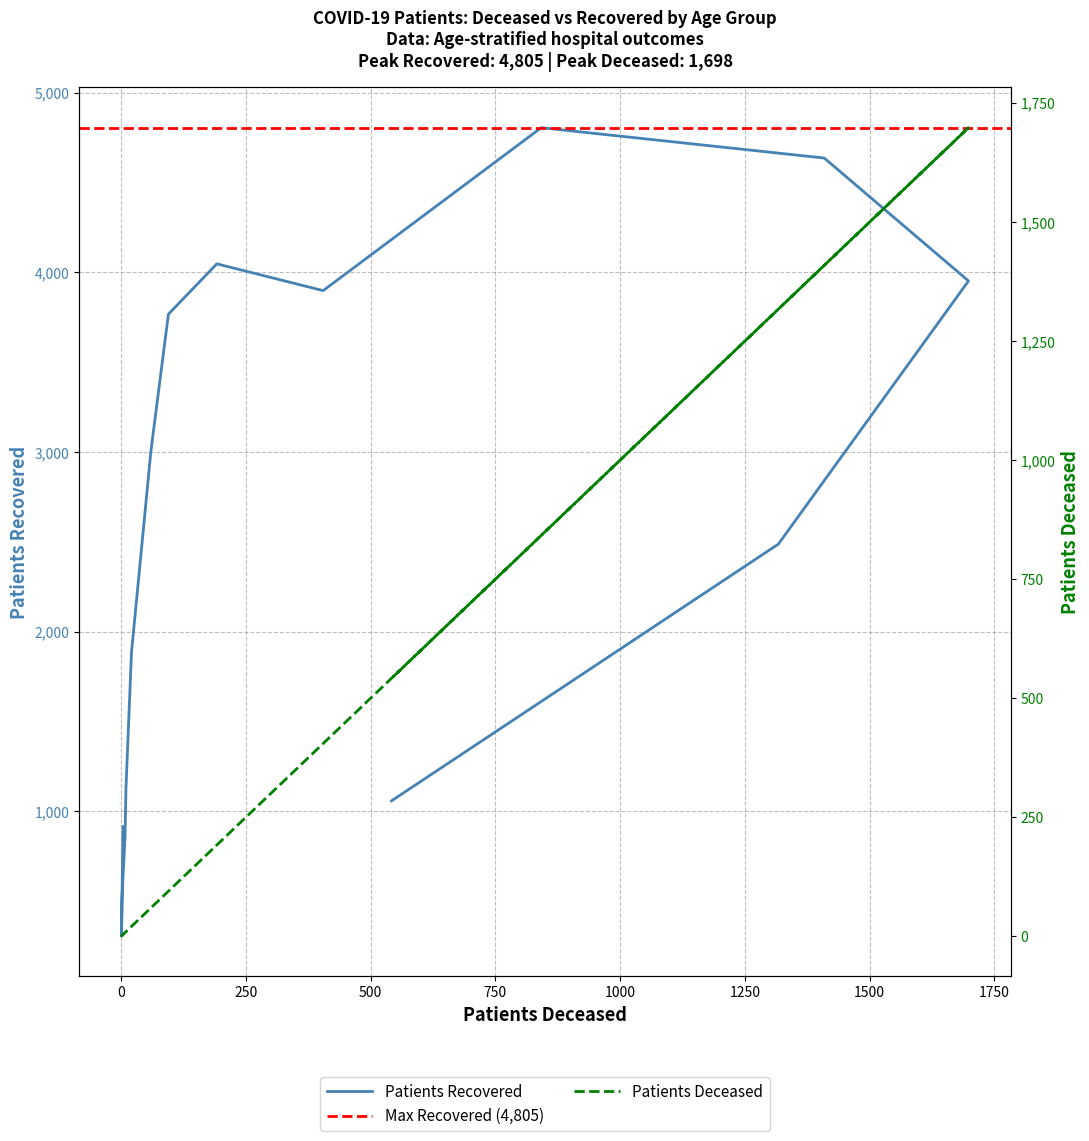

Is this an area chart (filled region under the line)?

No